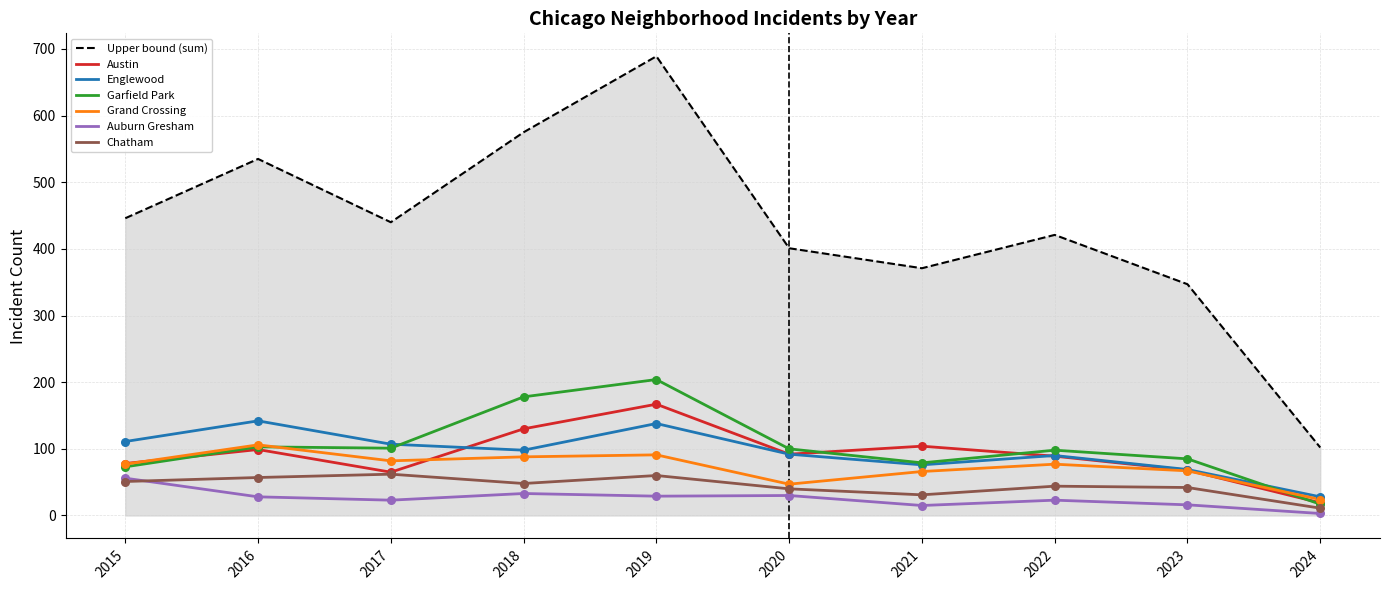

At which category is the sum across all series the highest?

2019